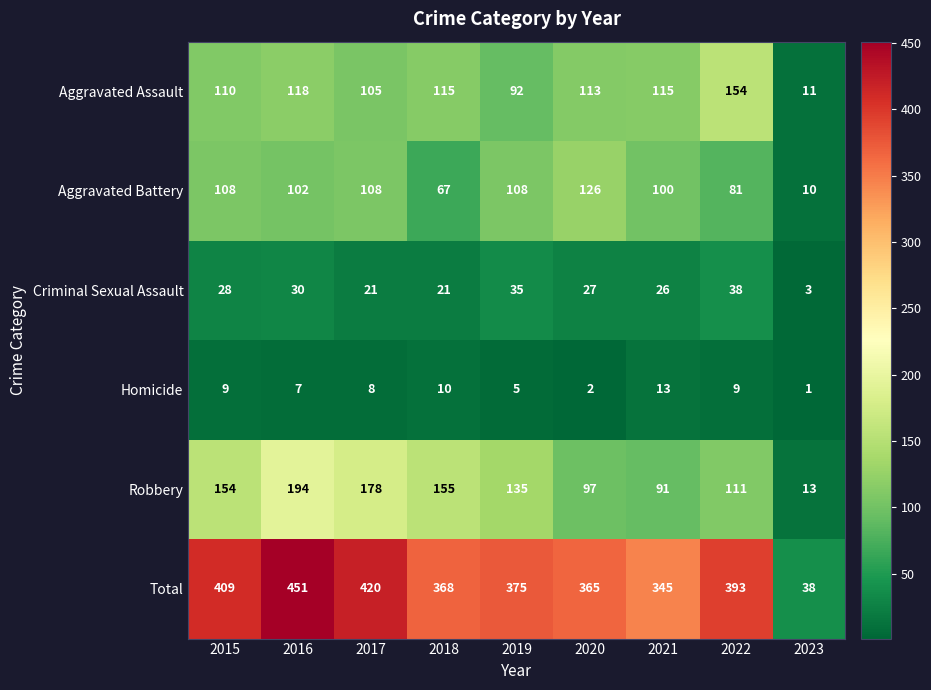

What is the approximate value of Criminal Sexual Assault at 2017, to the nearest 10?

20